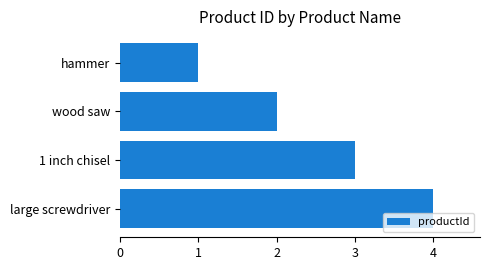

What position from the bottom is wood saw?

3